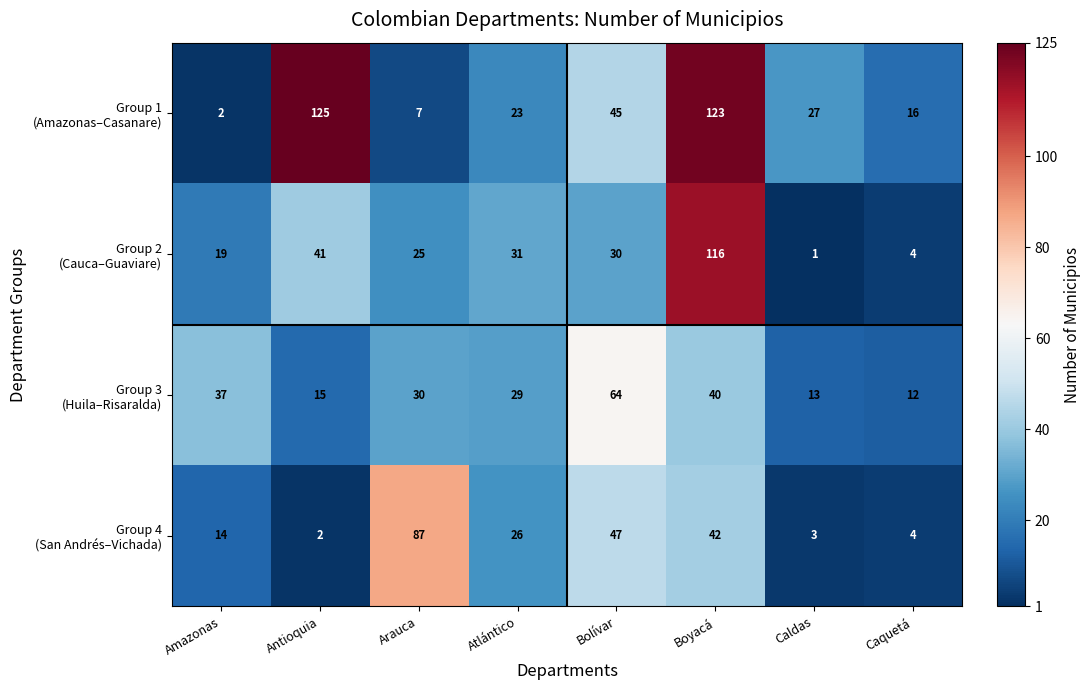

What is the total value across all series at Caldas?

44